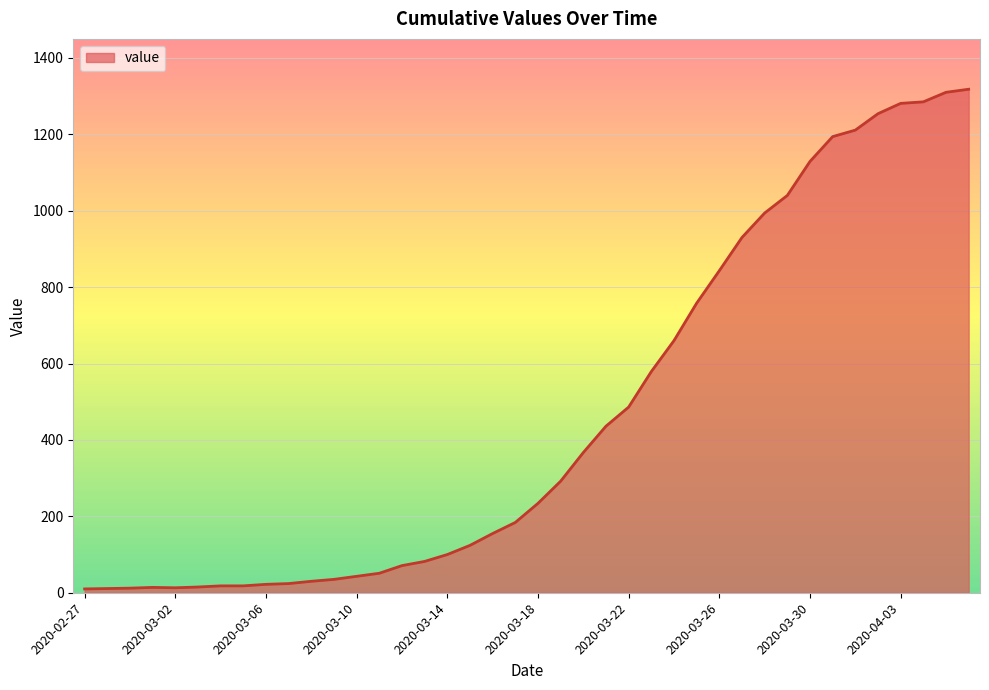

What is the difference between the maximum and minimum values?

1308